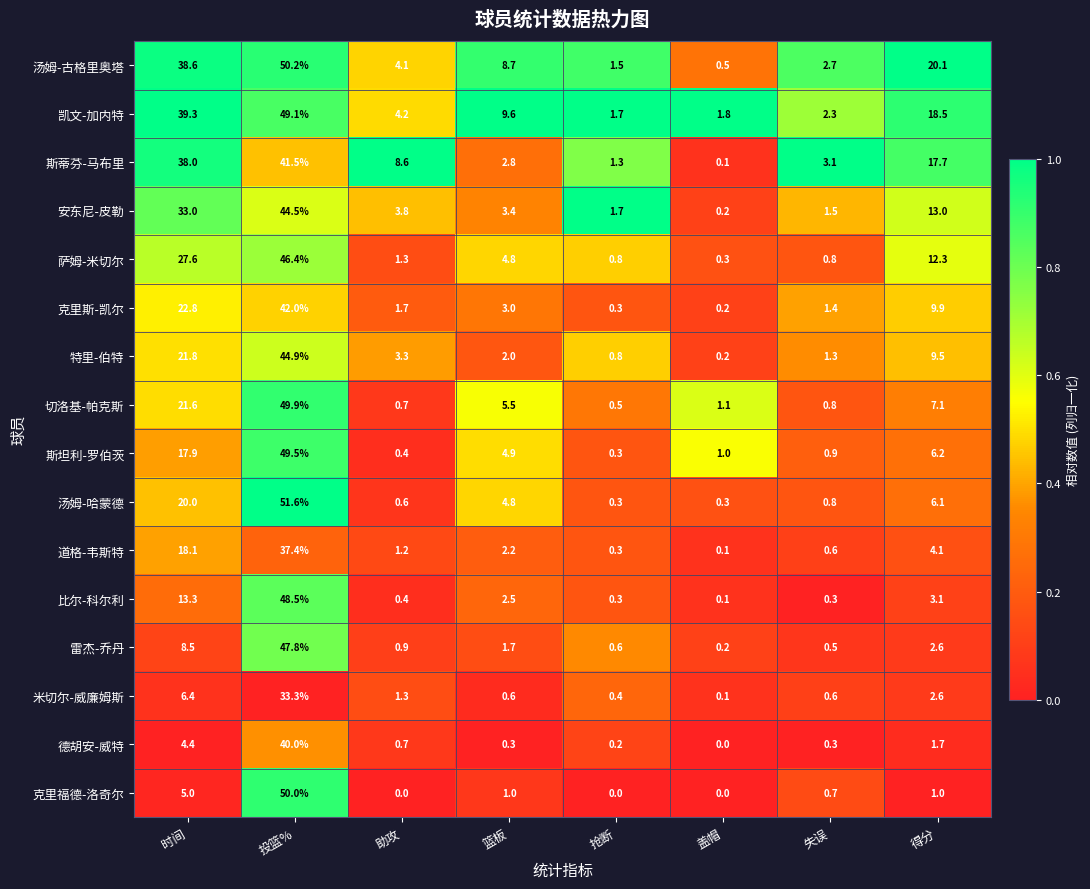

At which label is 汤姆-哈蒙德 closest to 25?

时间